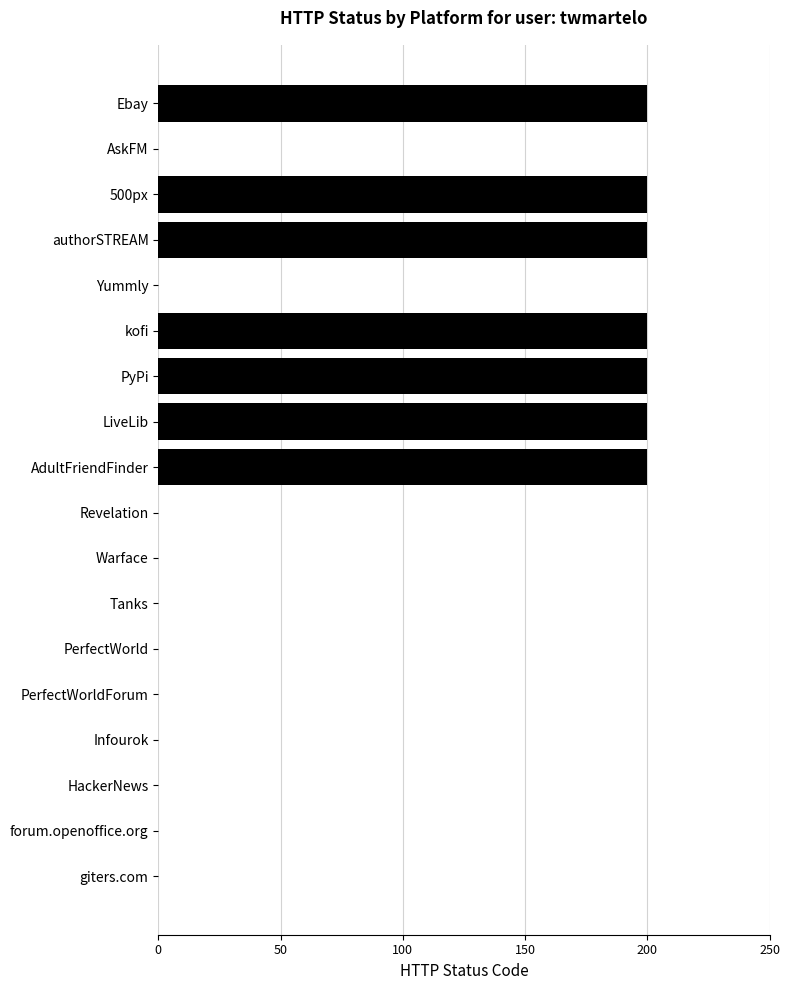

What is the greatest value displayed?

200